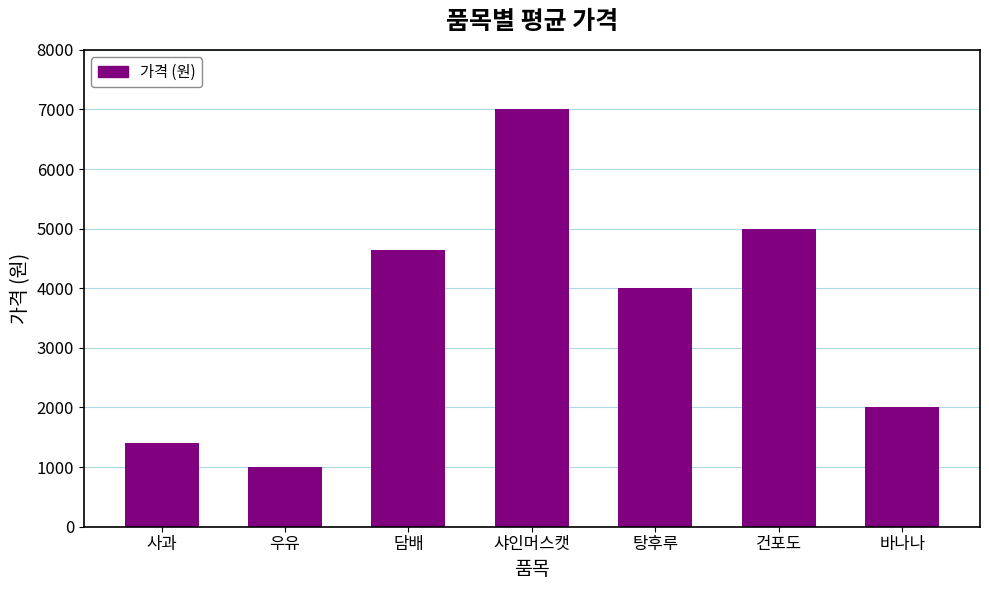

Where is the data nearest to the value 4000?

탕후루